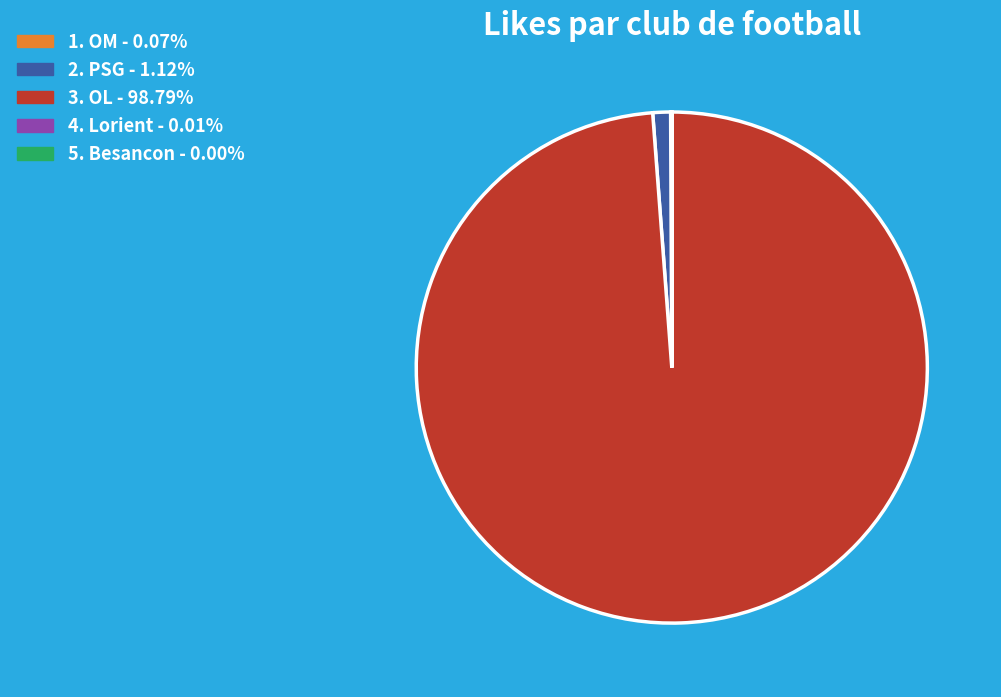

How many segments does this pie chart have?

5